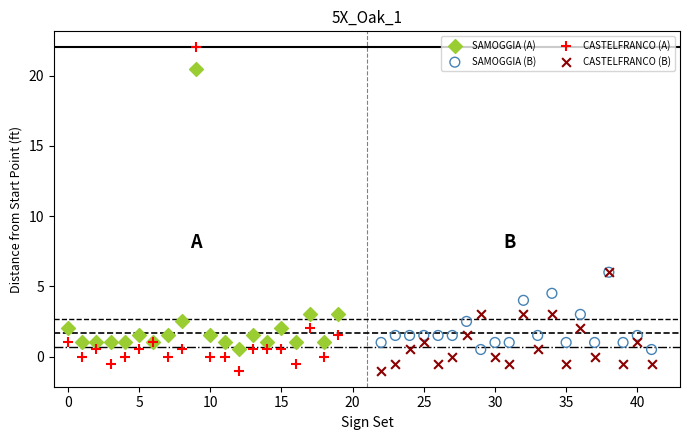

Which series has the largest Y range (max minus min)?

CASTELFRANCO (A)